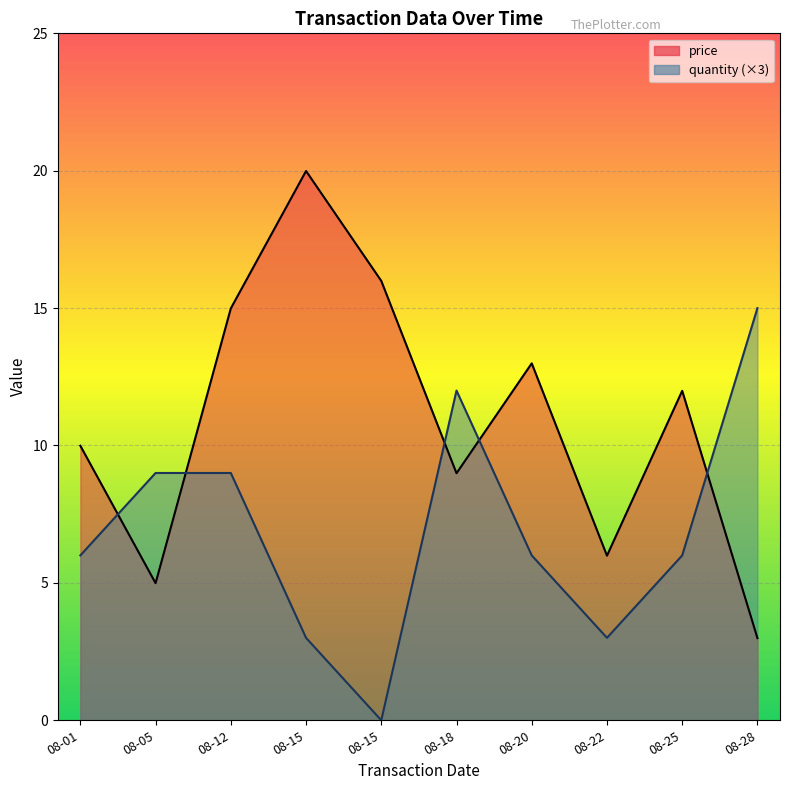

What is the highest value of the quantity series?

15.0